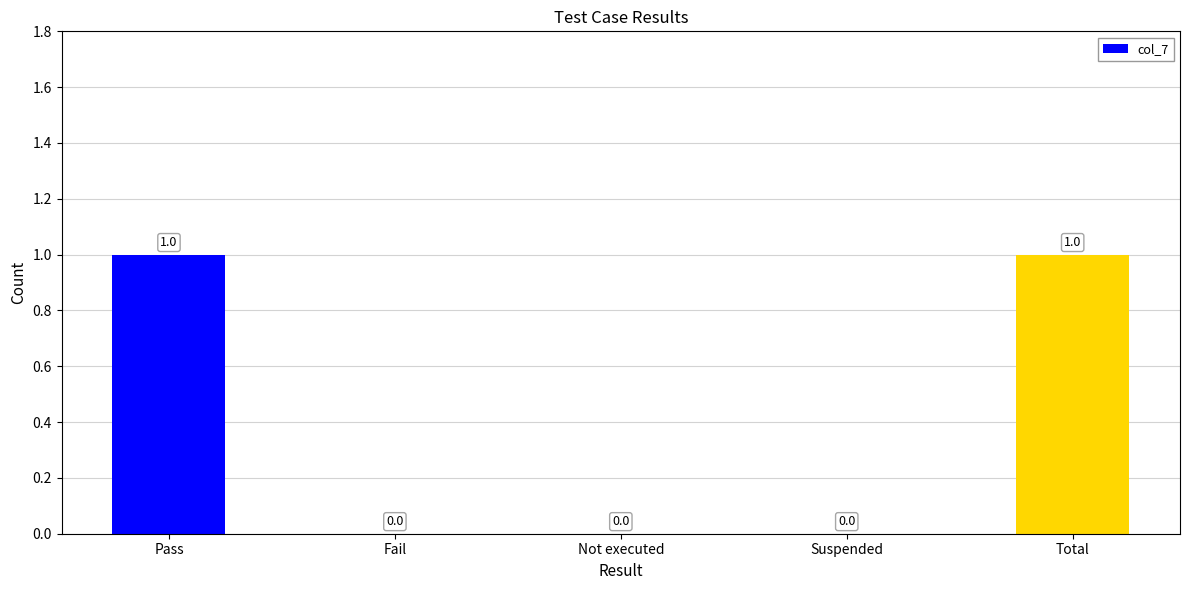

What is the sum of all values?

2